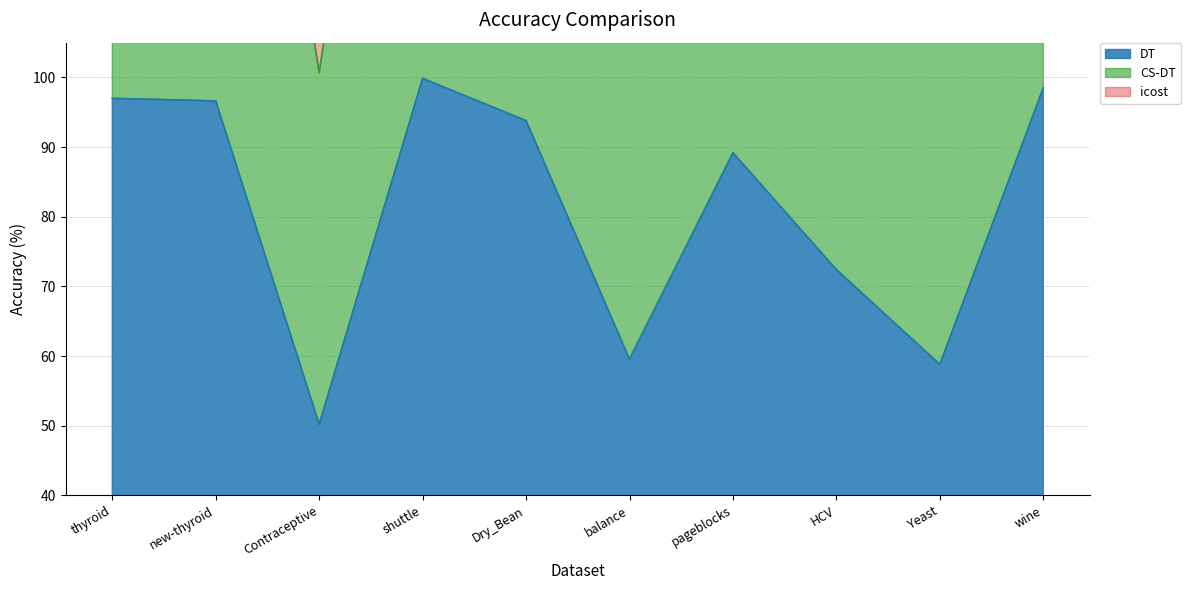

What is the minimum value shown in the chart?

50.2